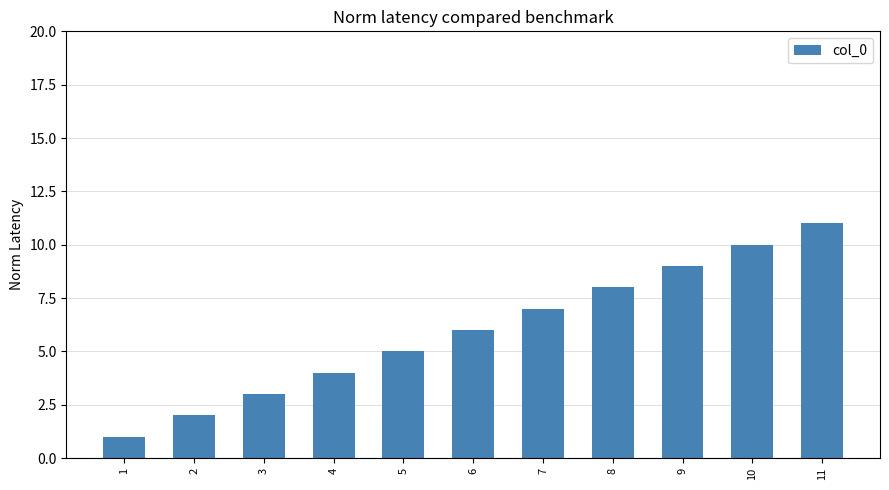

What is the greatest value displayed?

11